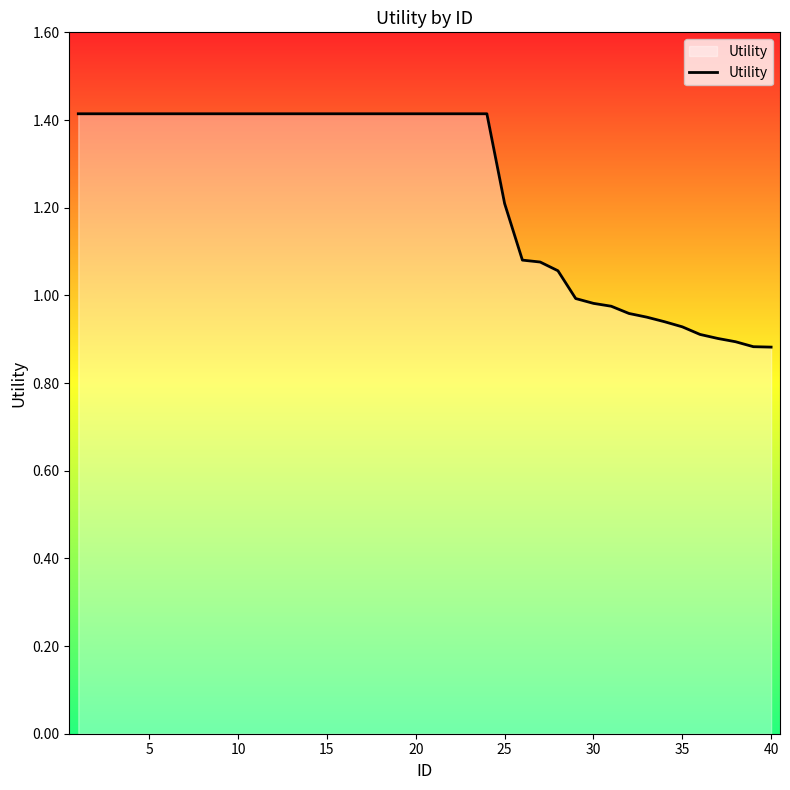

What is the greatest value displayed?

1.4